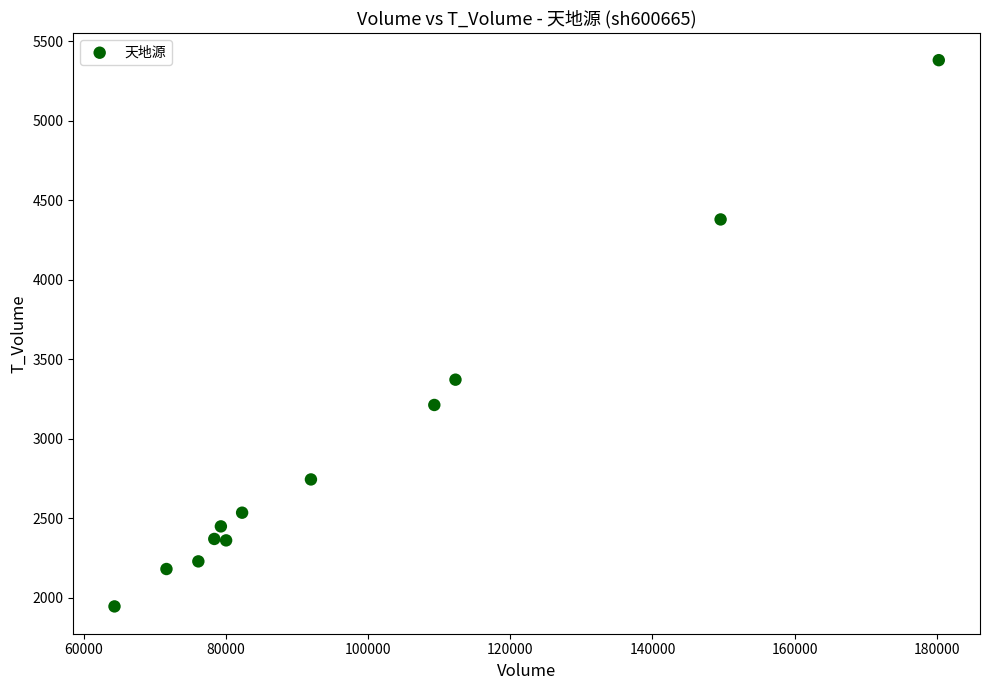

What is the range of X values (max minus min)?

115932